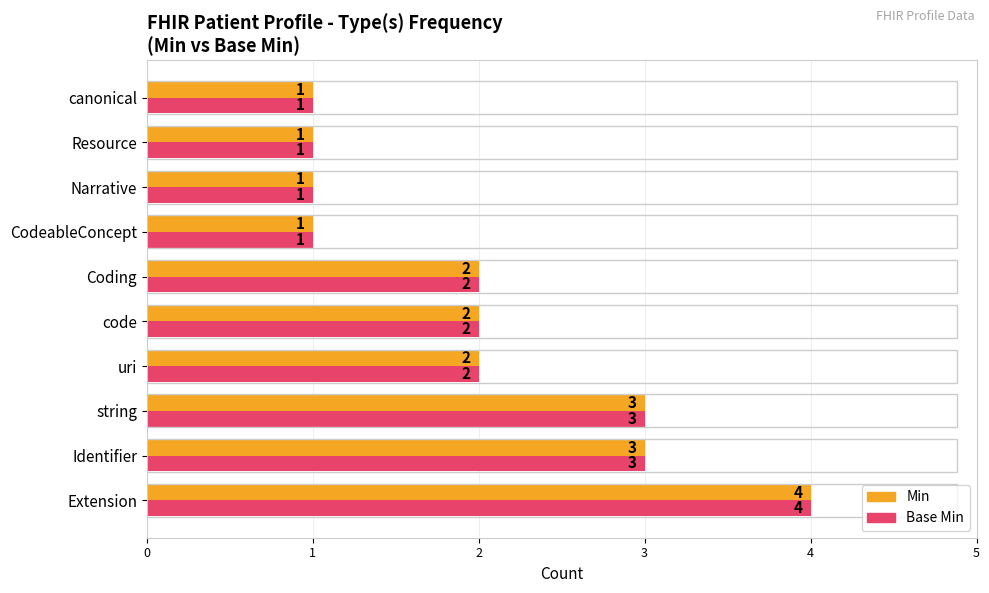

Count the Base Min values in the range 1 to 3.

9